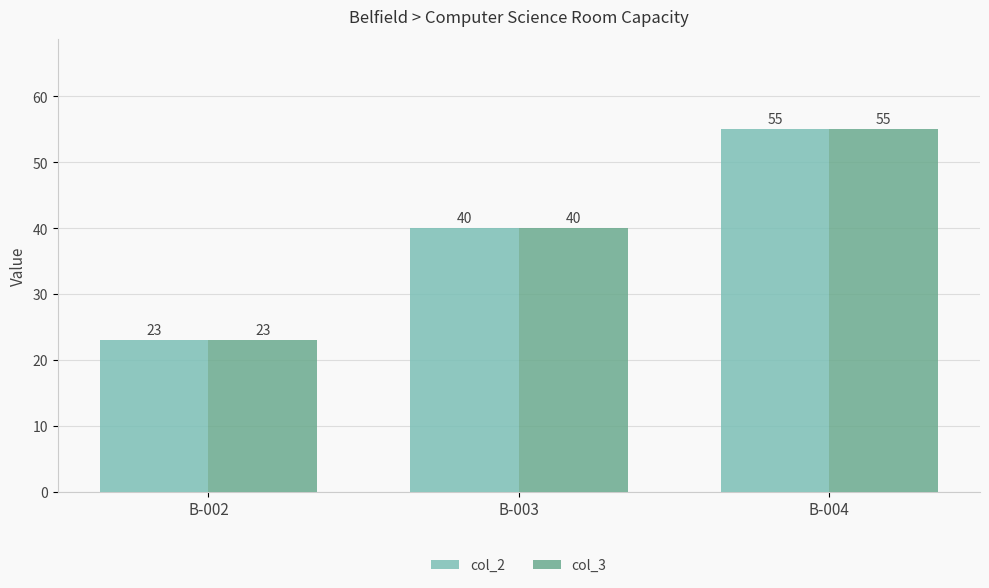

At which category is the sum across all series the highest?

B-004